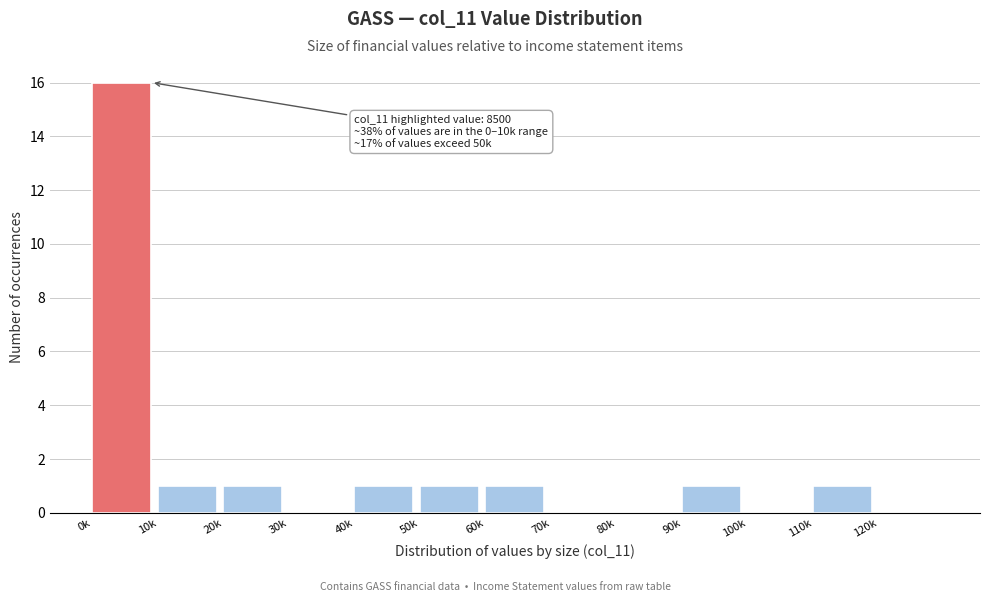

Reading left to right, extract all data points from this chart.

0k=16	10k=1	20k=1	30k=0	40k=1	50k=1	60k=1	70k=0	80k=0	90k=1	100k=0	110k=1	120k=0